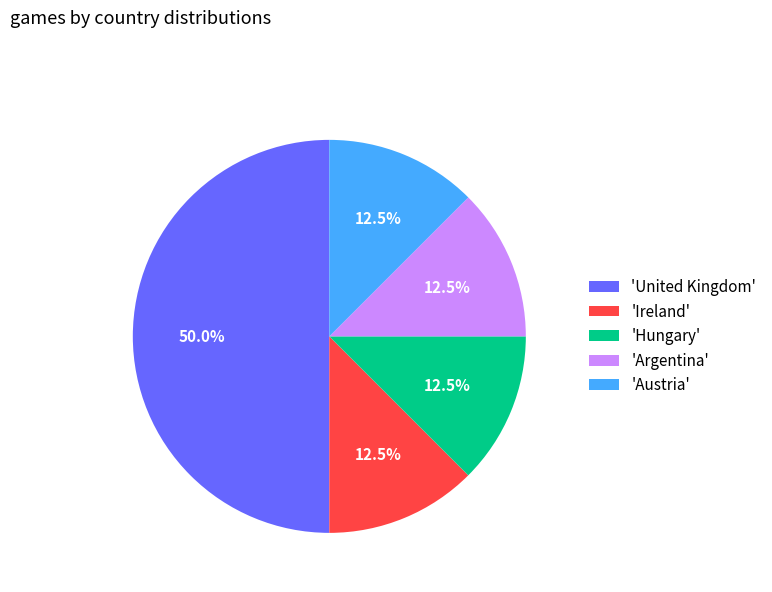

To the nearest percent, what is the average slice percentage?

20%